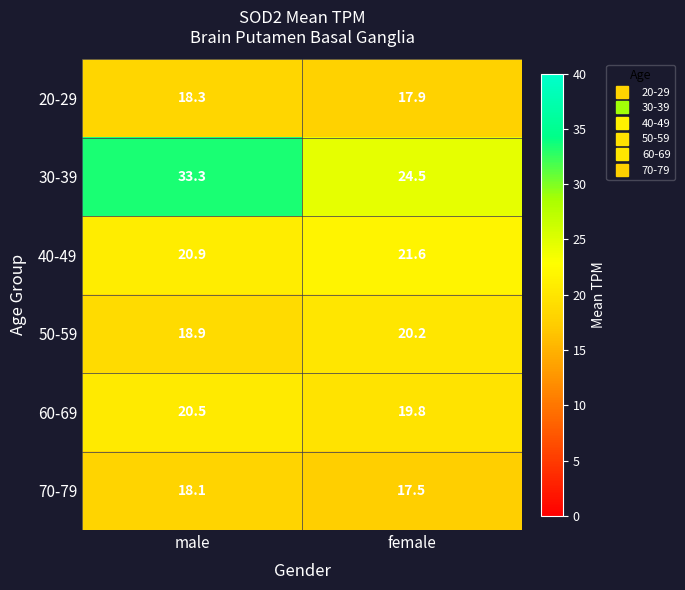

Is it true that 40-49 equals 13.6 at female?

False